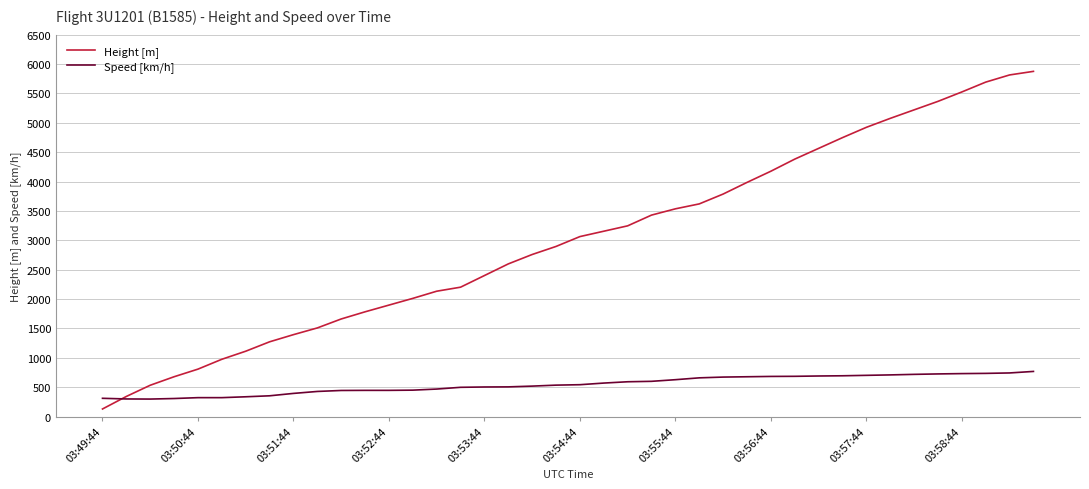

Rank the series by their maximum value, from lowest to highest.

Speed [km/h], Height [m]